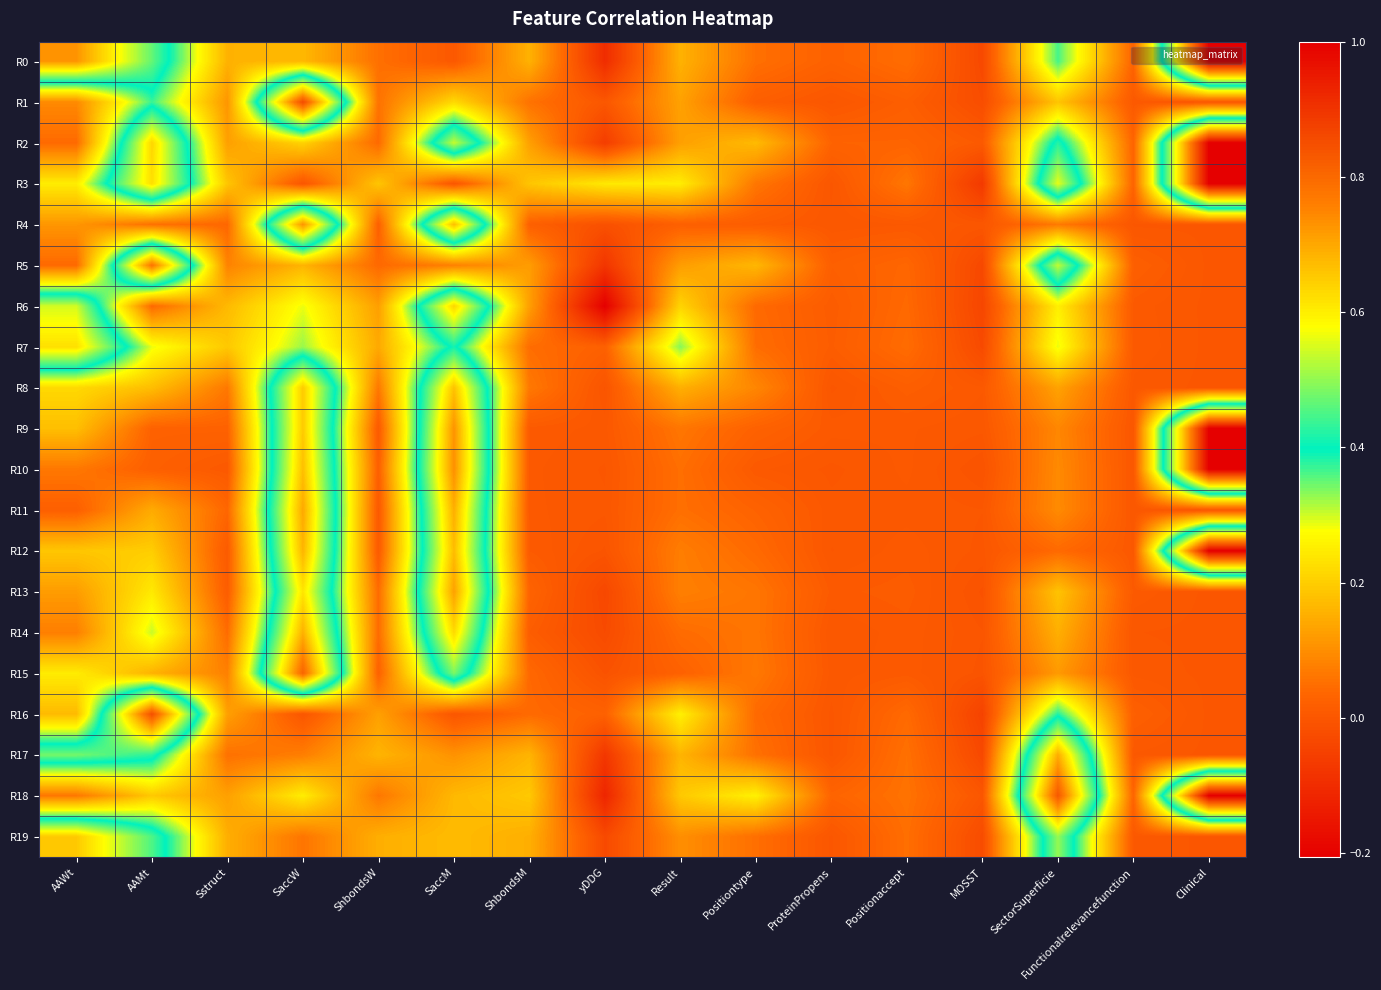

At which category is the sum across all series the highest?

SaccW